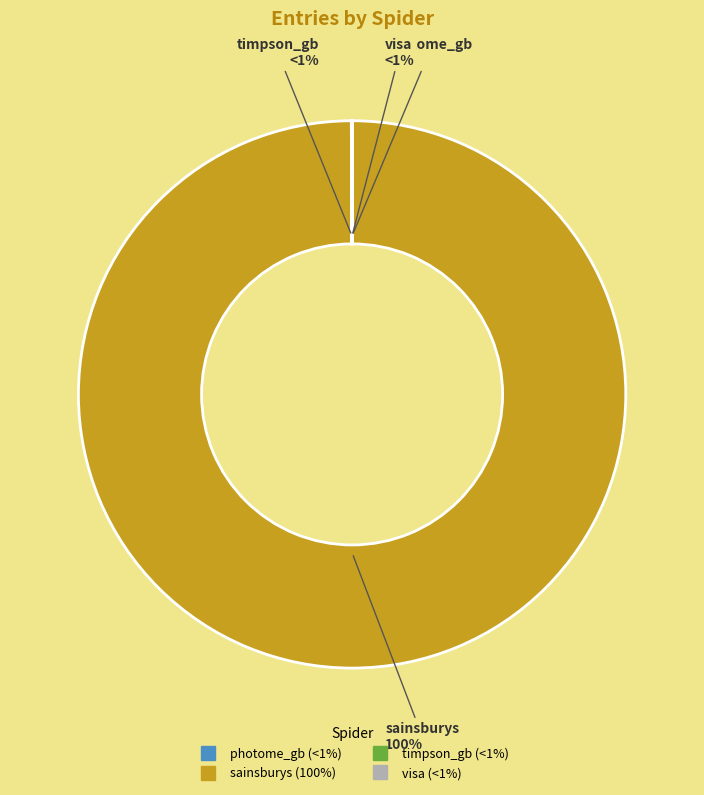

Which category has the biggest portion of the pie?

sainsburys